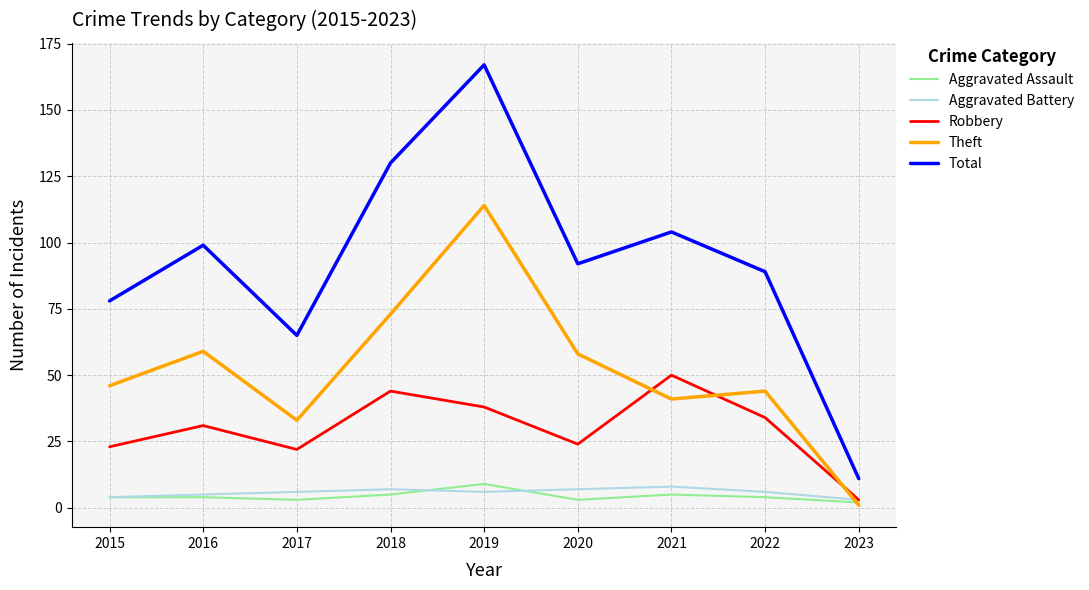

What are all the series names shown in the legend?

Aggravated Assault, Aggravated Battery, Robbery, Theft, Total